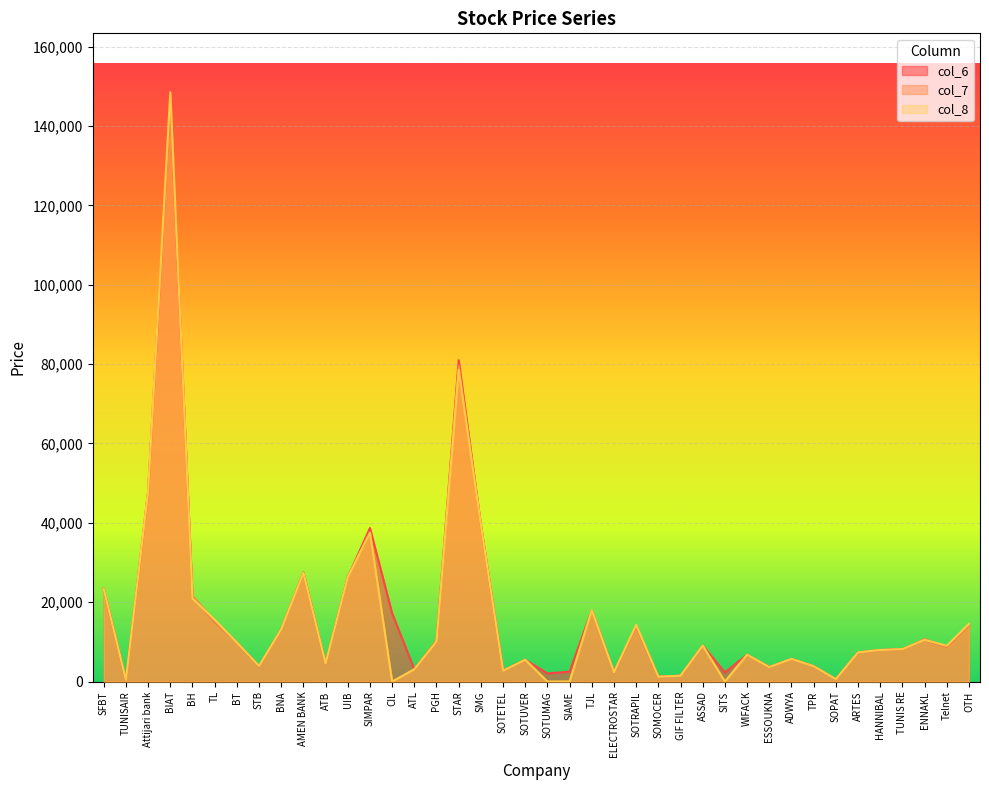

Where is the first local minimum for col_7?

TUNISAIR